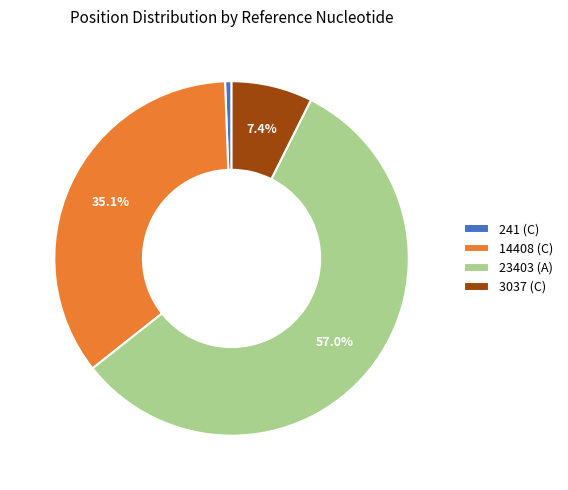

What percentage is the 241 (C) slice, to the nearest percent?

1%